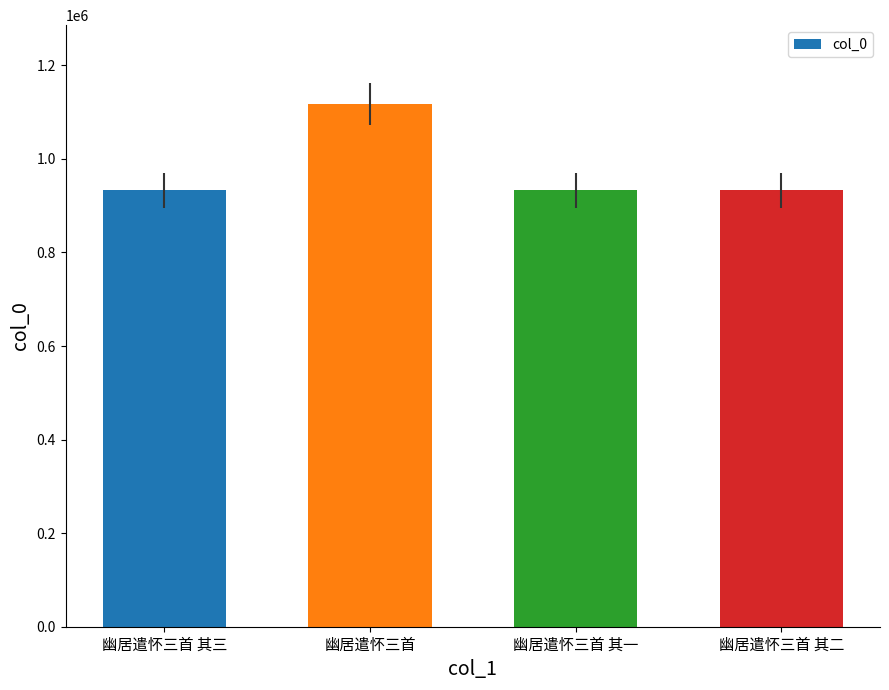

What is the label of the 1st bar from the left?

幽居遣怀三首 其三